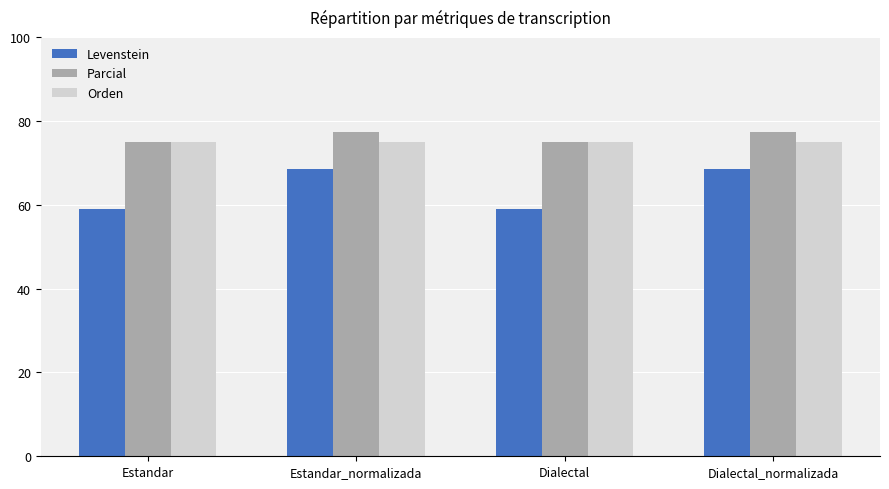

Rank the series by their maximum value, from lowest to highest.

Levenstein, Orden, Parcial